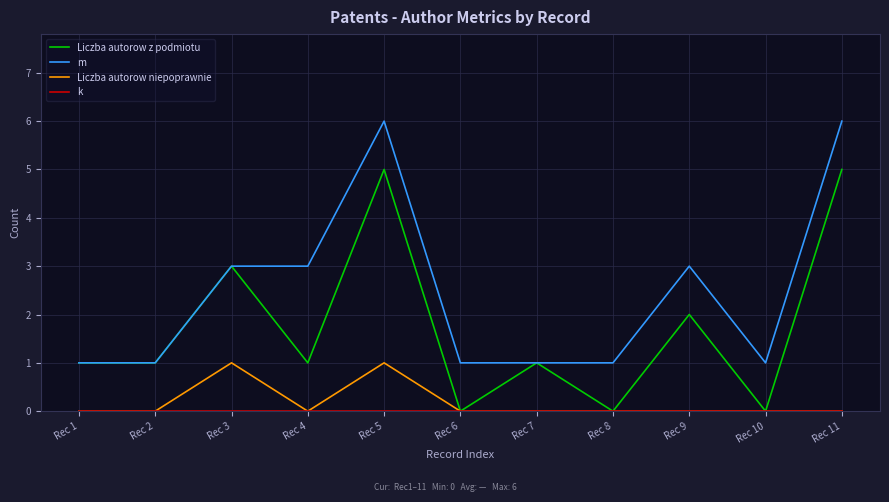

Between Rec 7 and Rec 9, which series saw the biggest shift?

m